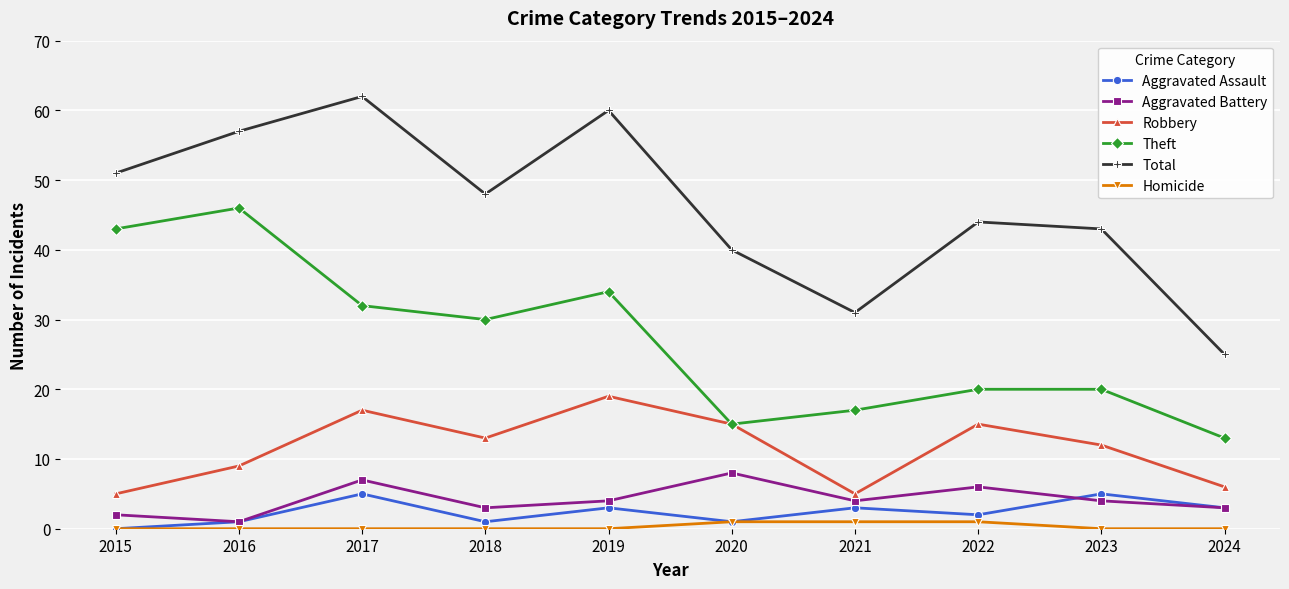

What is the minimum value for Aggravated Battery?

1